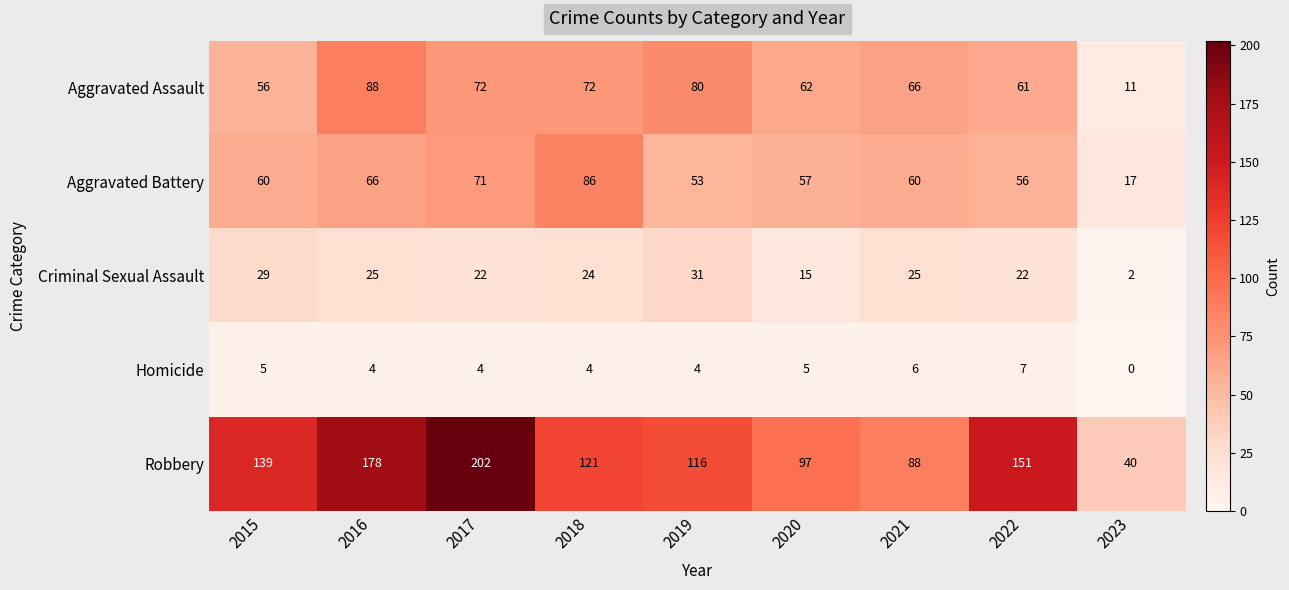

At how many categories does at least one series exceed 37?

9